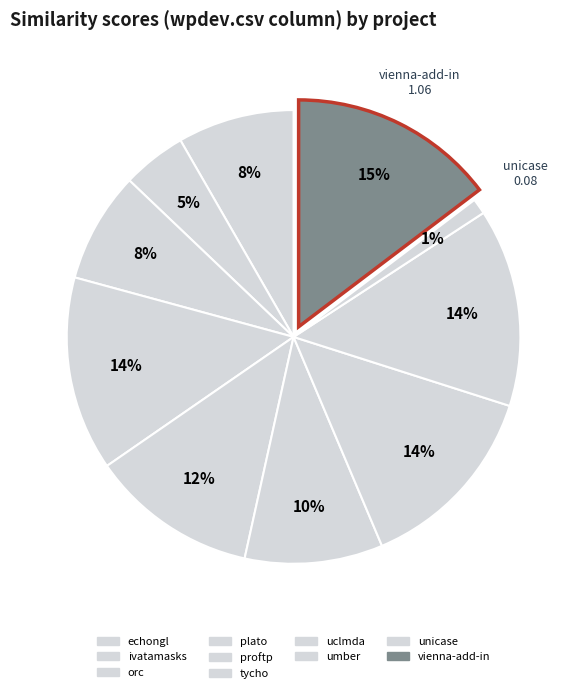

Count the number of slices in the pie.

10